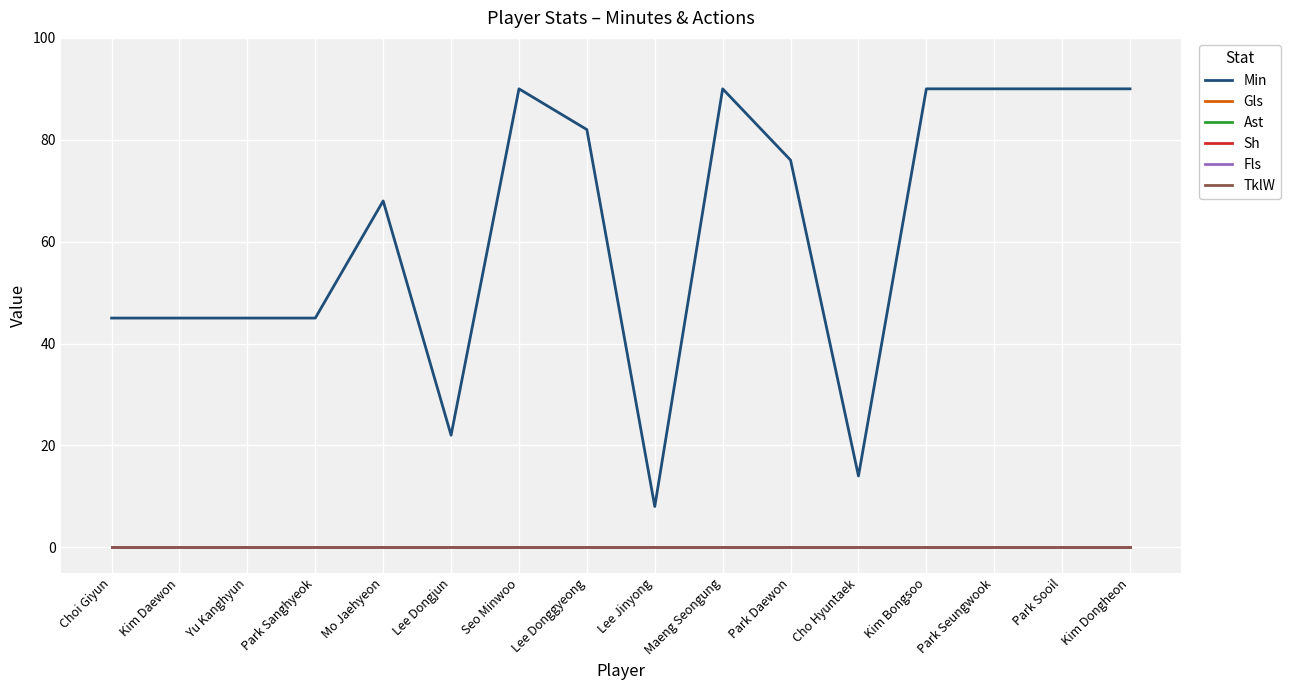

List the series in order of their peak value, lowest first.

Gls, Ast, Sh, Fls, TklW, Min